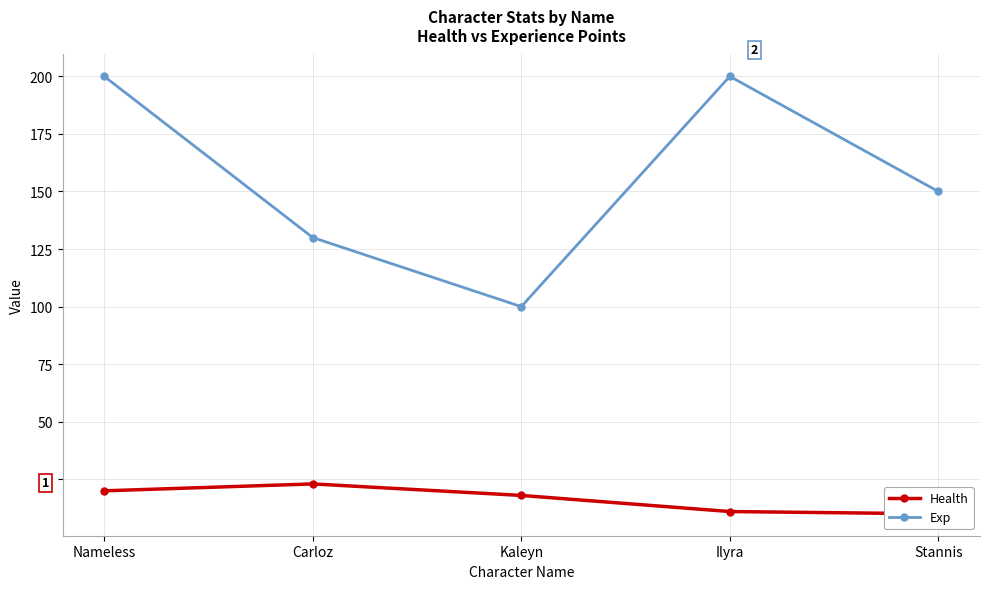

Where is Exp nearest to the value 150?

Stannis